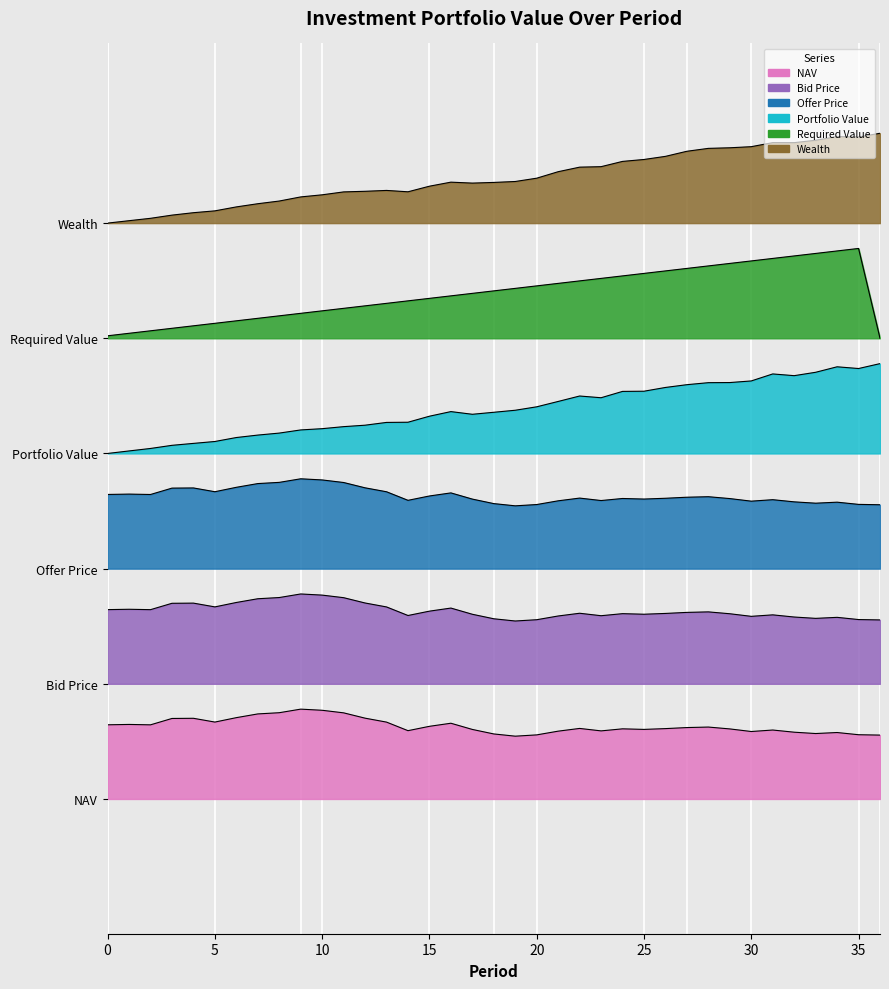

True or false: Offer Price and Required Value intersect in this chart.

False